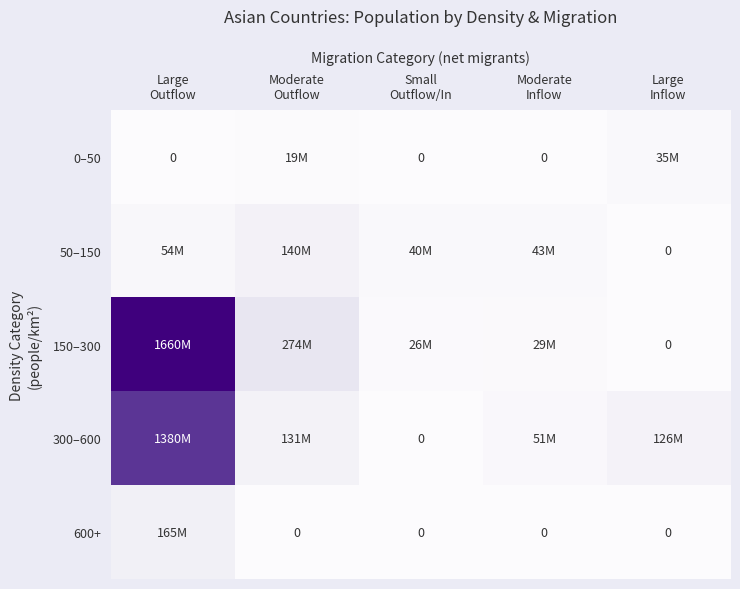

True or false: 300–600 has a value of -700.2 at Small Outflow/In.

False